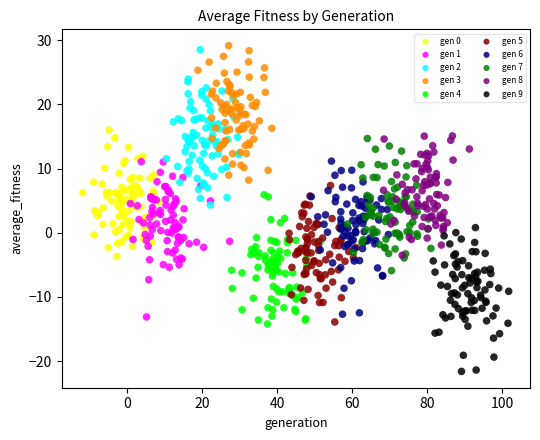

Which series contains the lowest Y value?

gen 9